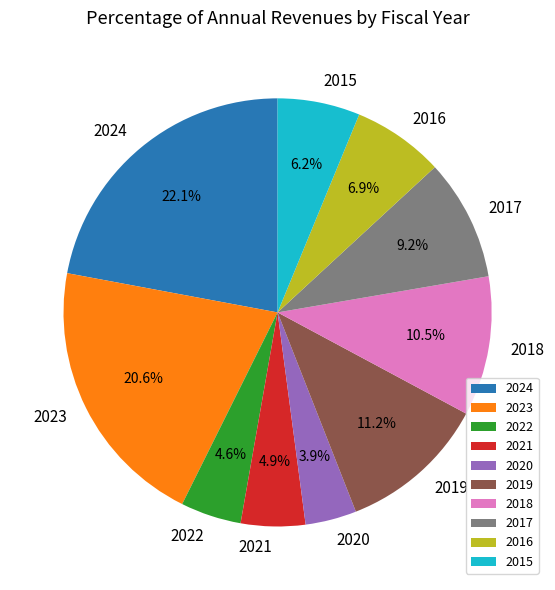

To the nearest percent, what is the difference between the 2018 and 2015 slice percentages?

4%